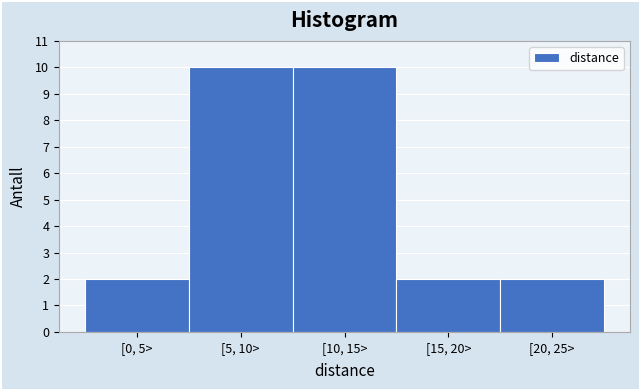

Reading left to right, list all the values displayed in this chart.

2	10	10	2	2